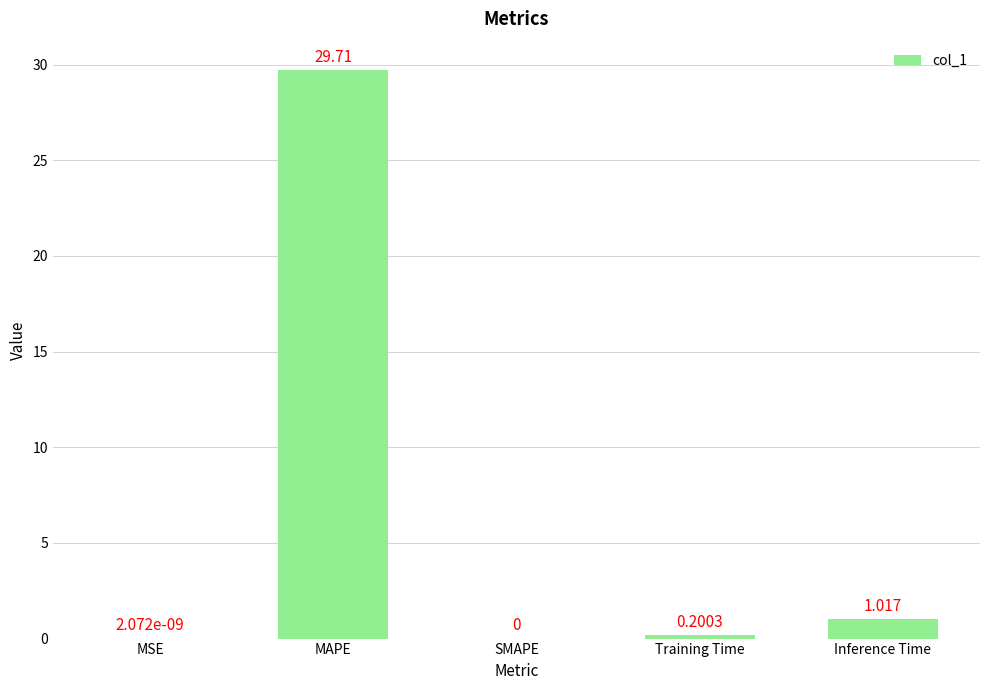

What is the maximum value shown in the chart?

29.7